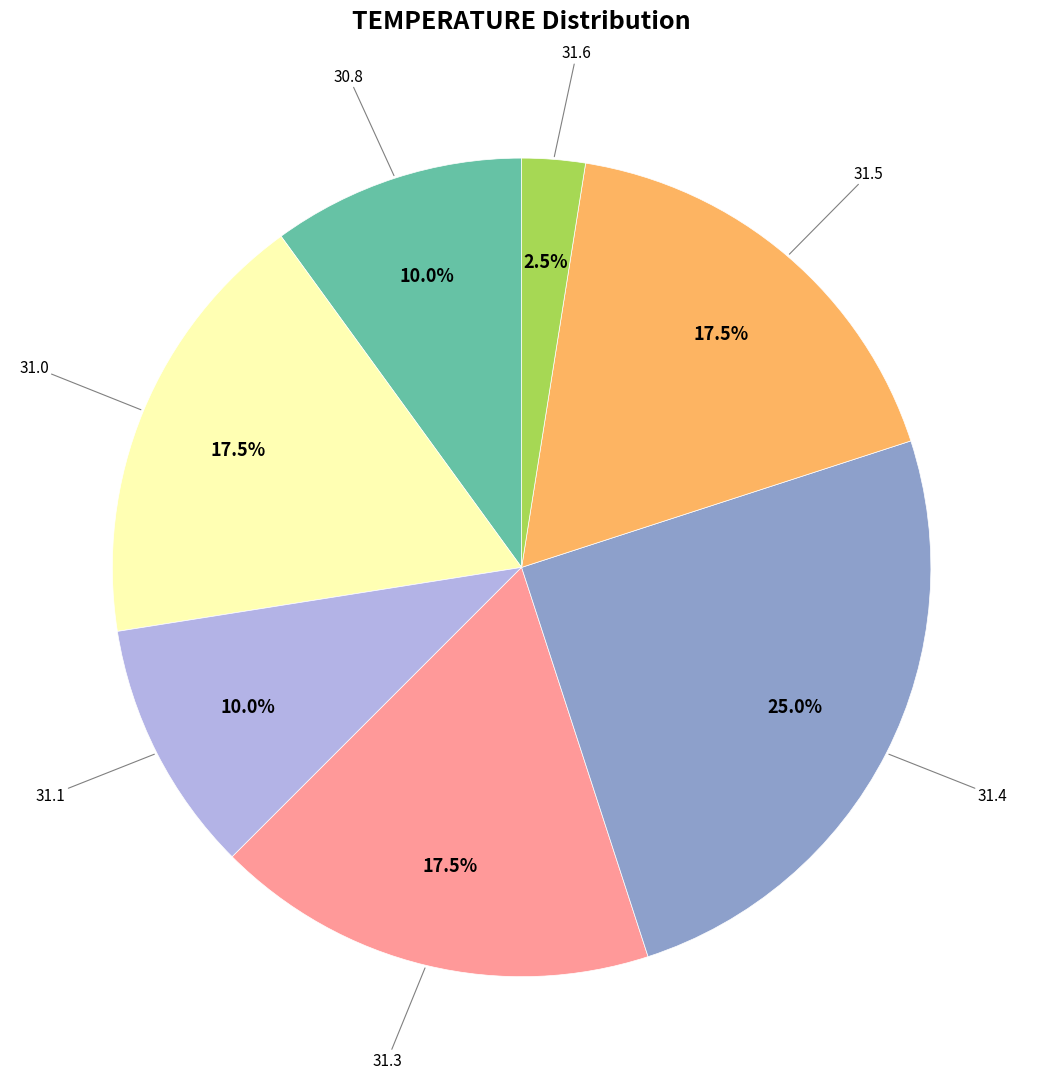

Which category has the biggest portion of the pie?

31.4